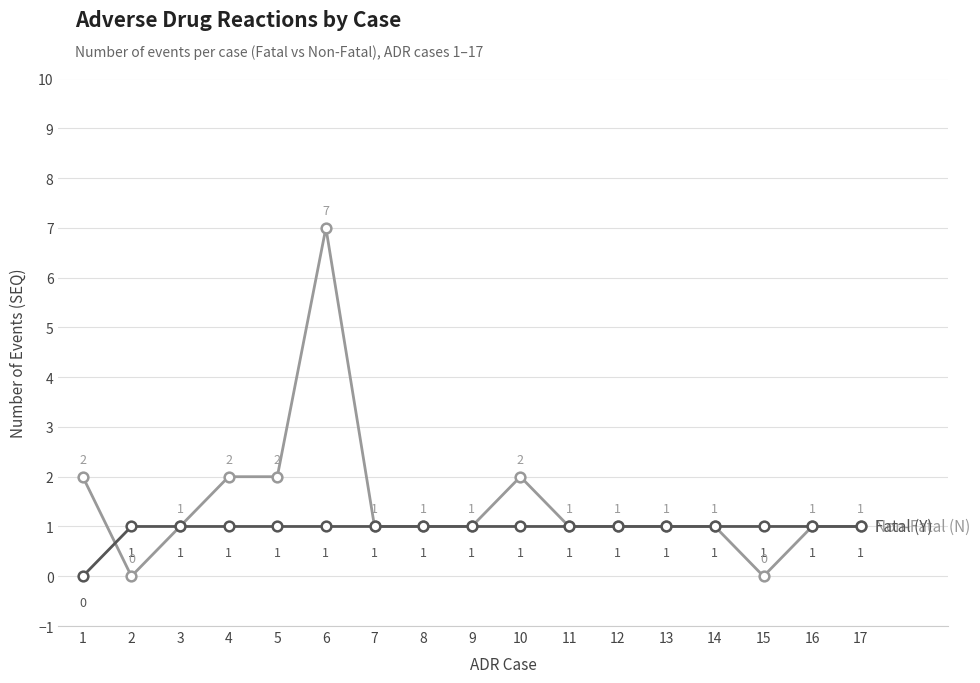

At which category is the sum across all series the highest?

6